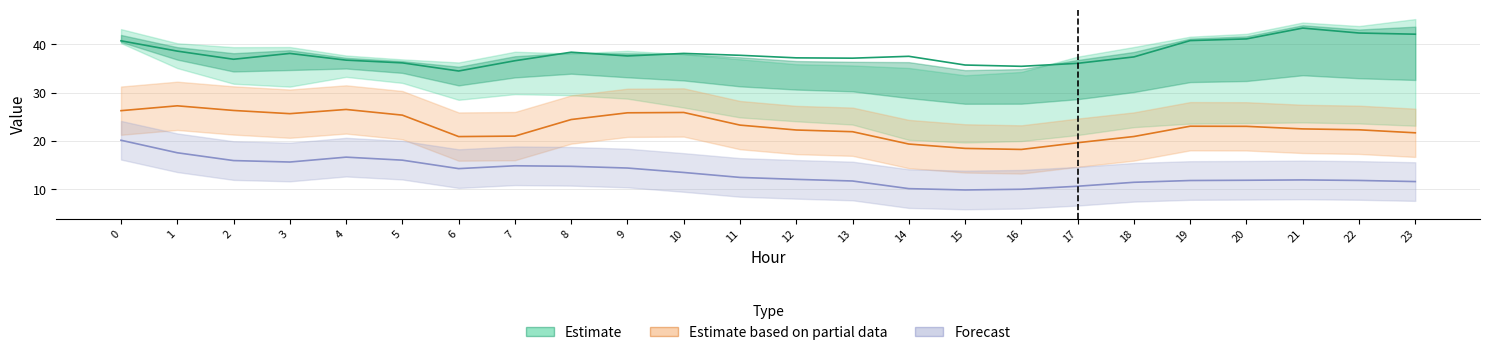

Is this an area chart (filled region under the line)?

No